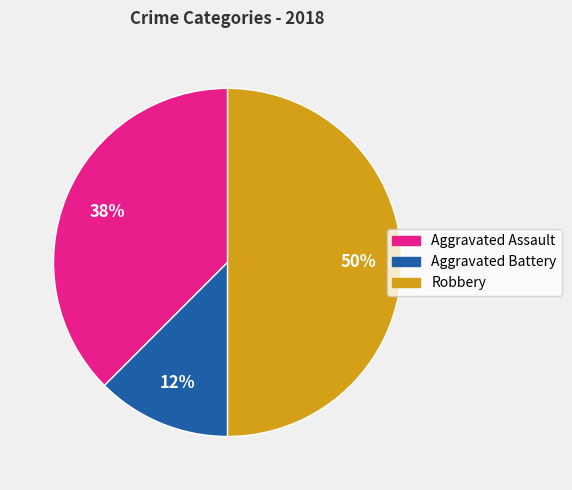

What is the smallest slice in the pie chart?

Aggravated Battery